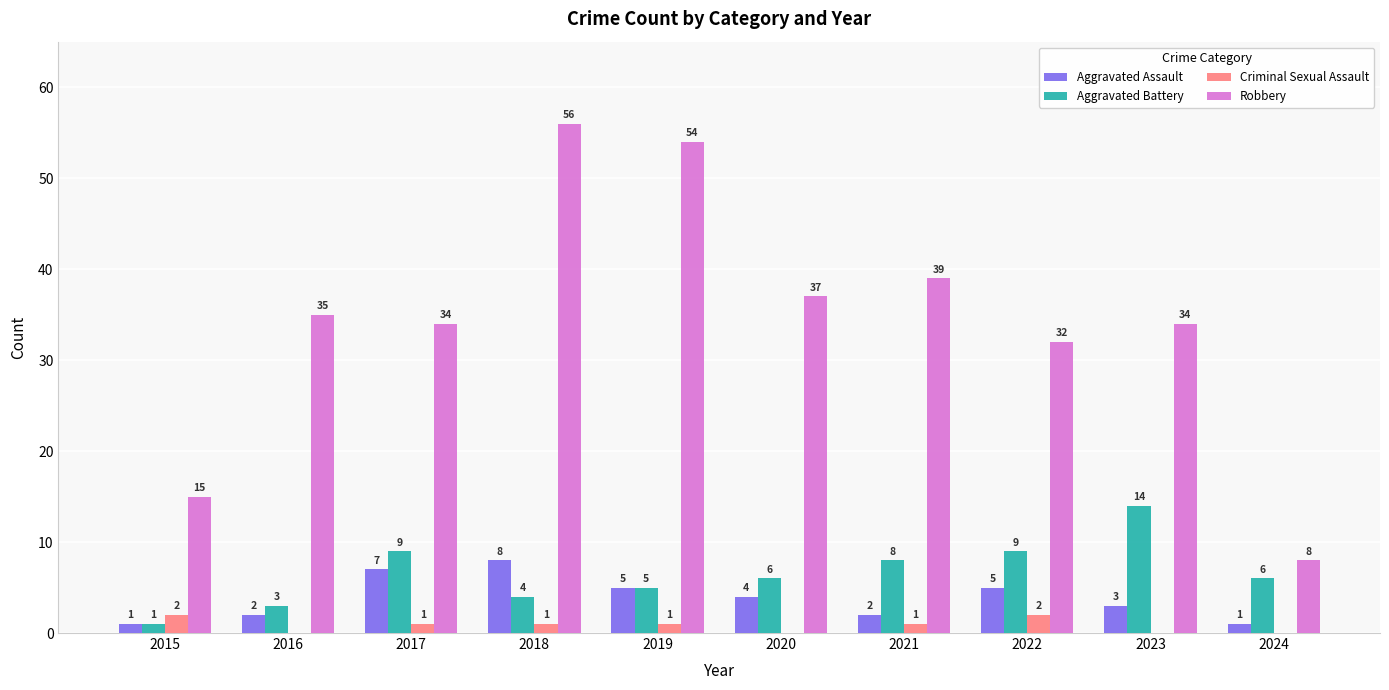

Reading left to right, list all the values displayed in this chart.

Aggravated Assault: 1	2	7	8	5	4	2	5	3	1
Aggravated Battery: 1	3	9	4	5	6	8	9	14	6
Criminal Sexual Assault: 2	0	1	1	1	0	1	2	0	0
Robbery: 15	35	34	56	54	37	39	32	34	8